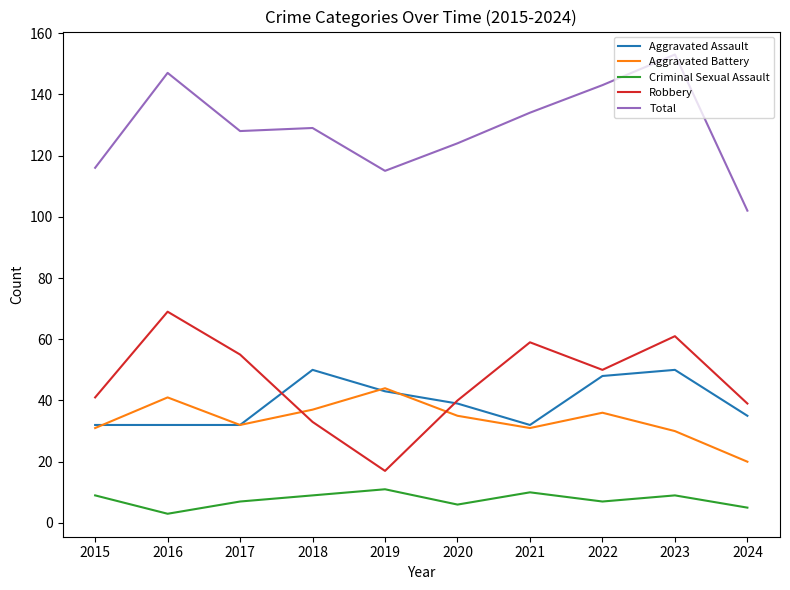

How many interior local valleys does the Robbery series have?

2